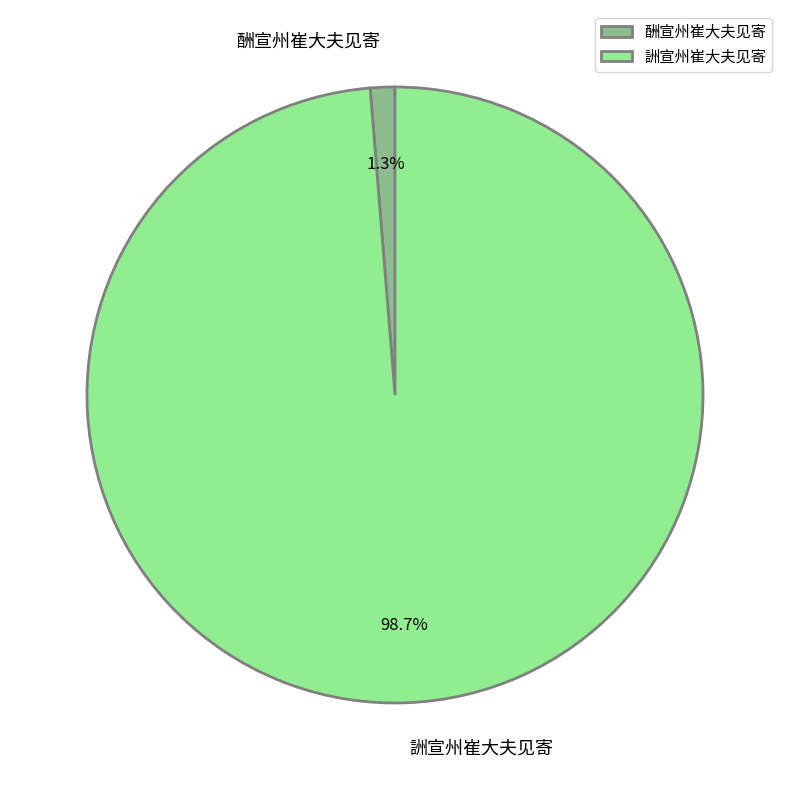

Which category has the smallest portion of the pie?

酬宣州崔大夫见寄